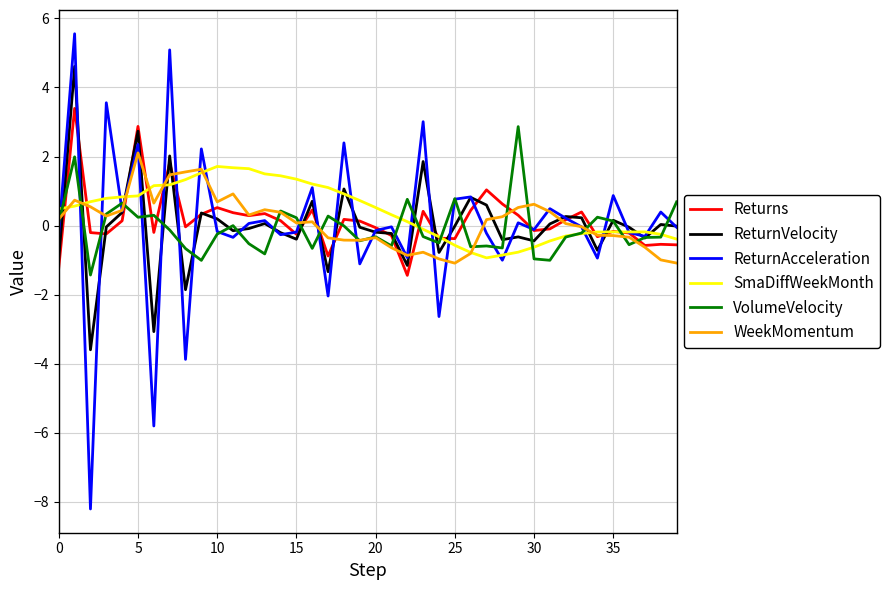

What is the maximum value for Returns?

3.4